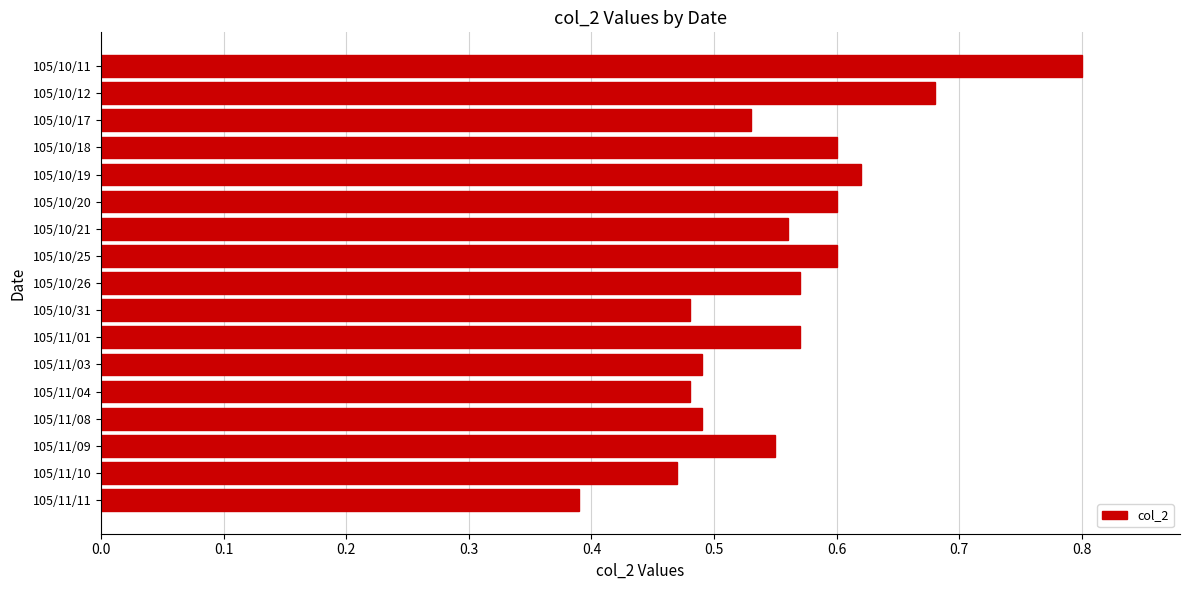

Count the values in the range 0 to 1.

17